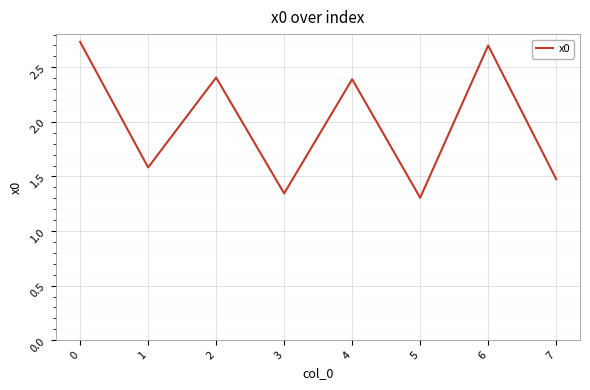

Count the number of data series in this chart.

1